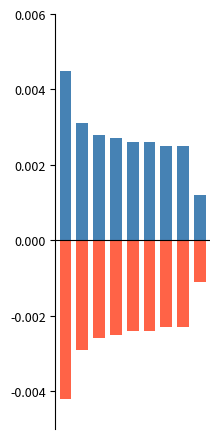

Rank the series by their average value, from lowest to highest.

negative, positive